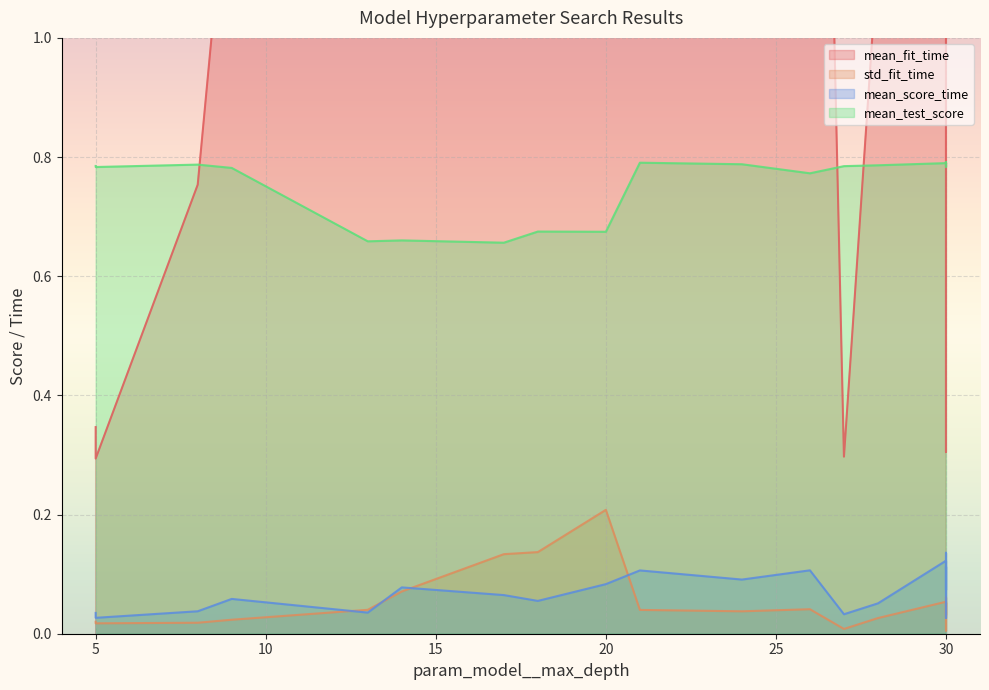

Reading left to right, transcribe all the data shown in this chart.

mean_fit_time: 1.1	1.9	0.8	6.2	3.5	1.4	6.0	6.0	0.3	1.3	0.3	3.4	0.3	0.3	2.5	2.9	1.6	3.2	2.9	2.8
std_fit_time: 0.0	0.0	0.0	0.2	0.1	0.0	0.1	0.1	0.0	0.0	0.0	0.1	0.0	0.0	0.1	0.0	0.0	0.1	0.0	0.0
mean_score_time: 0.1	0.0	0.0	0.1	0.1	0.1	0.1	0.1	0.0	0.1	0.0	0.1	0.0	0.0	0.1	0.1	0.1	0.1	0.1	0.1
mean_test_score: 0.8	0.7	0.8	0.7	0.7	0.8	0.7	0.7	0.8	0.8	0.8	0.8	0.8	0.8	0.8	0.8	0.8	0.8	0.8	0.8